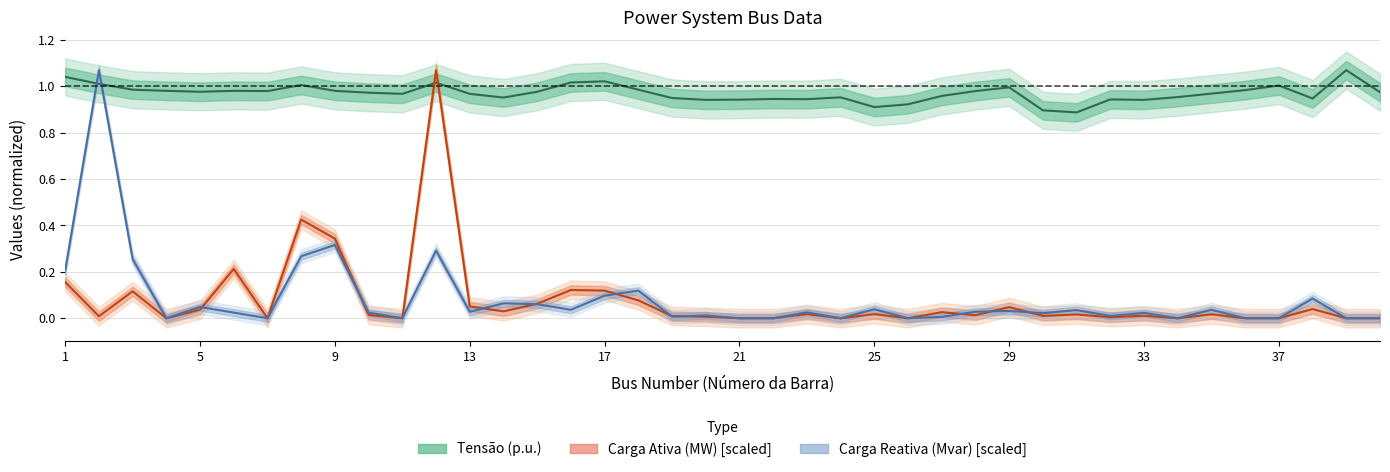

How many interior local peaks does the Tensao series have?

10